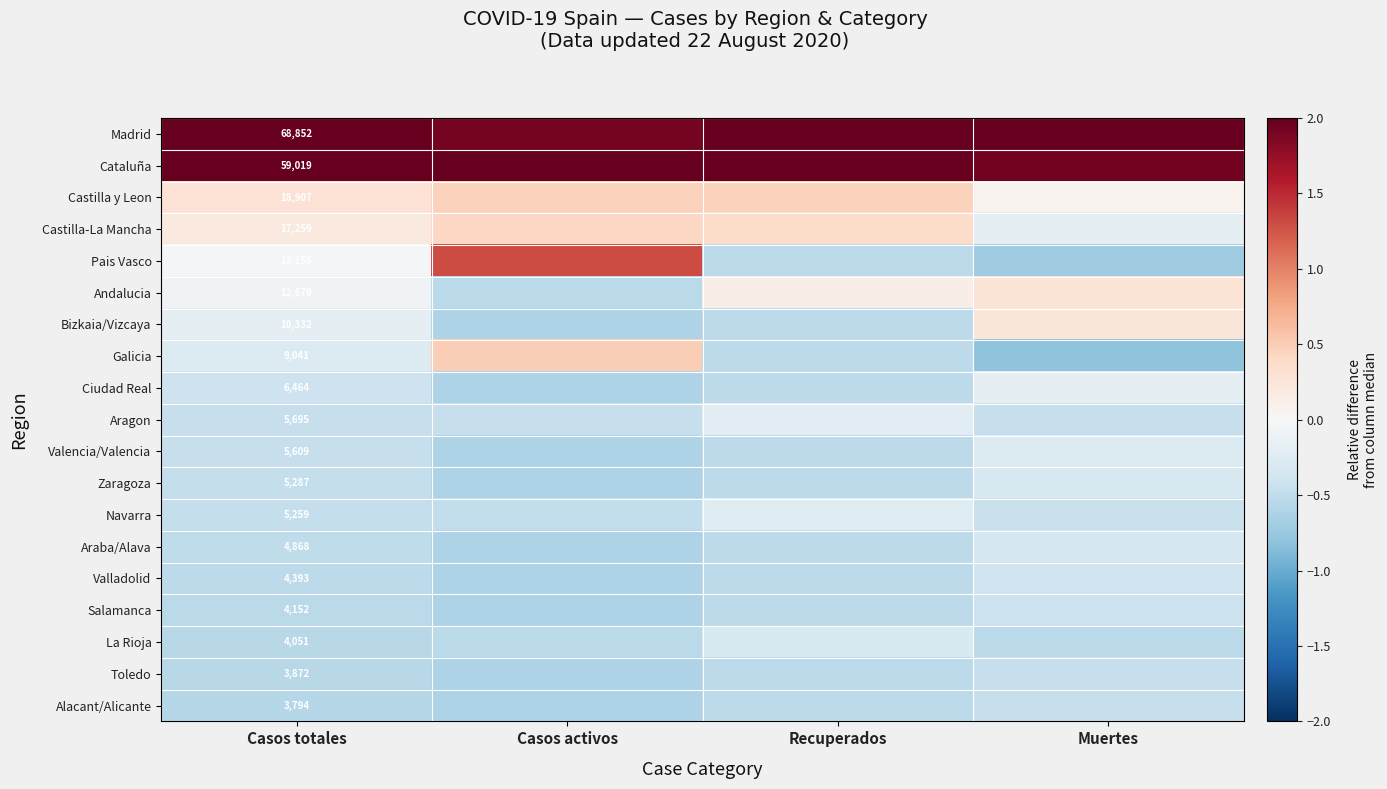

What is the sum of all Galicia values?

-1.1